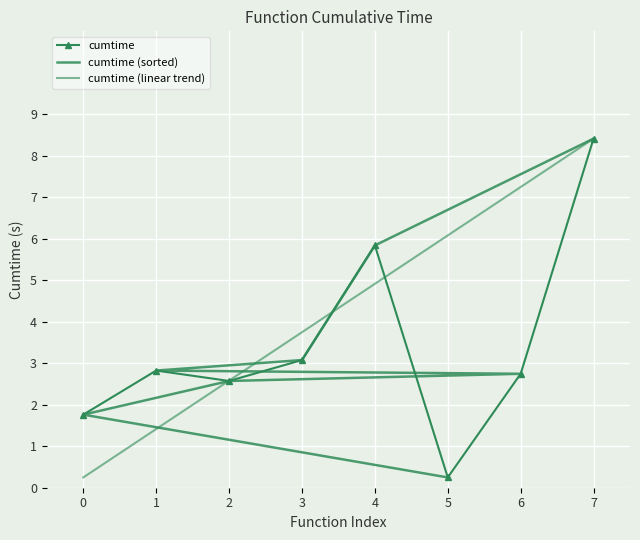

Where is cumtime nearest to the value 4?

3